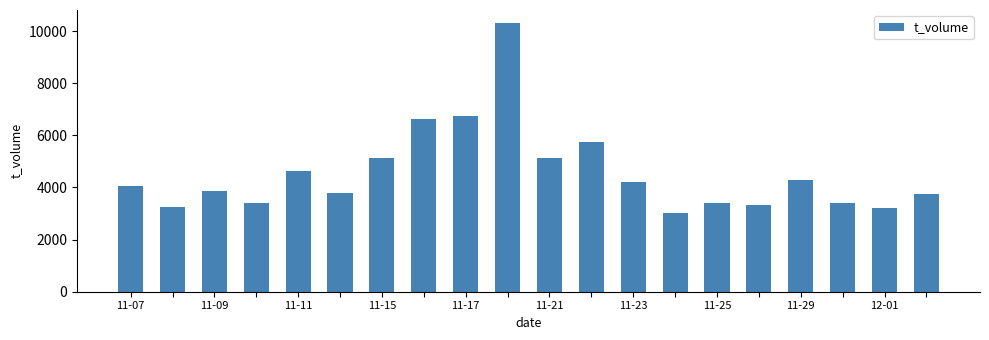

What is the sum of all values?

91373